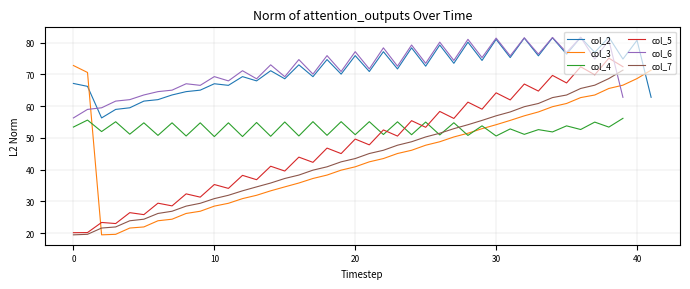

What is the minimum value for col_7?

19.4